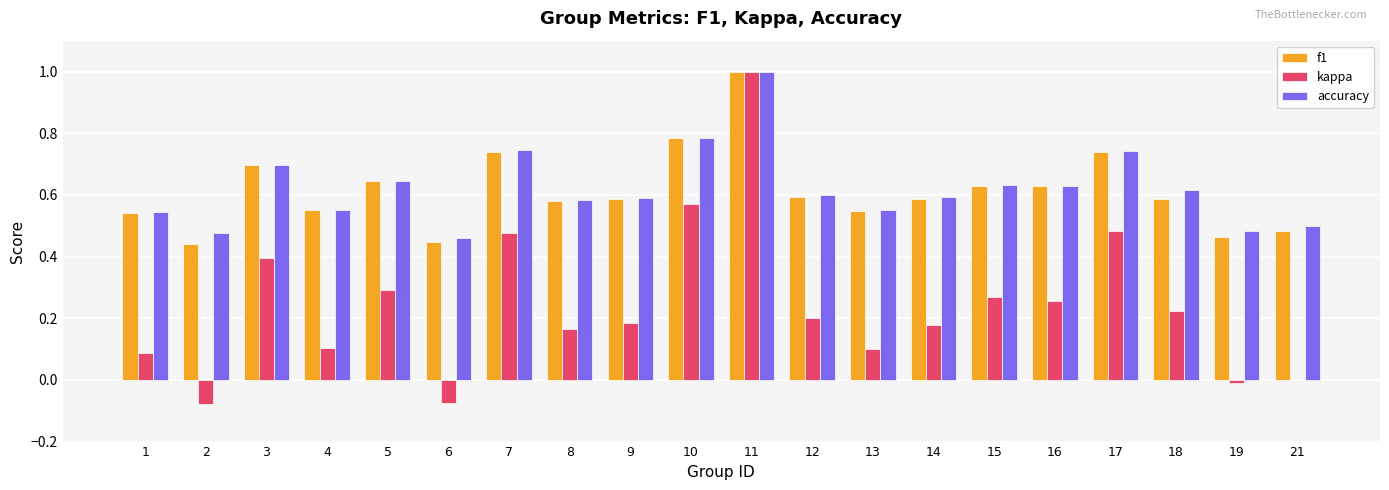

At which category is the sum across all series the highest?

11